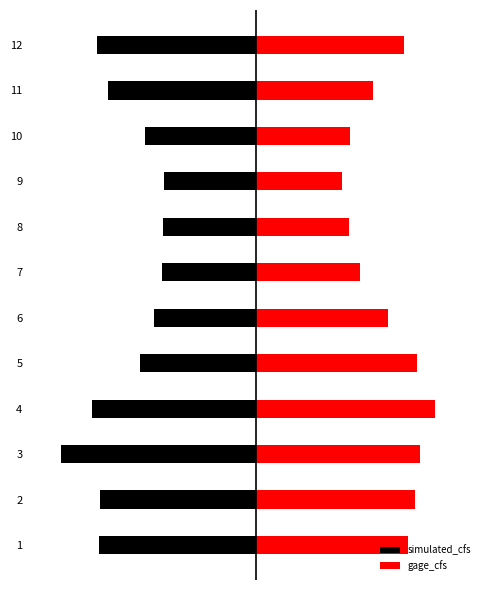

Is it true that simulated_cfs equals -748.6 at 7?

True